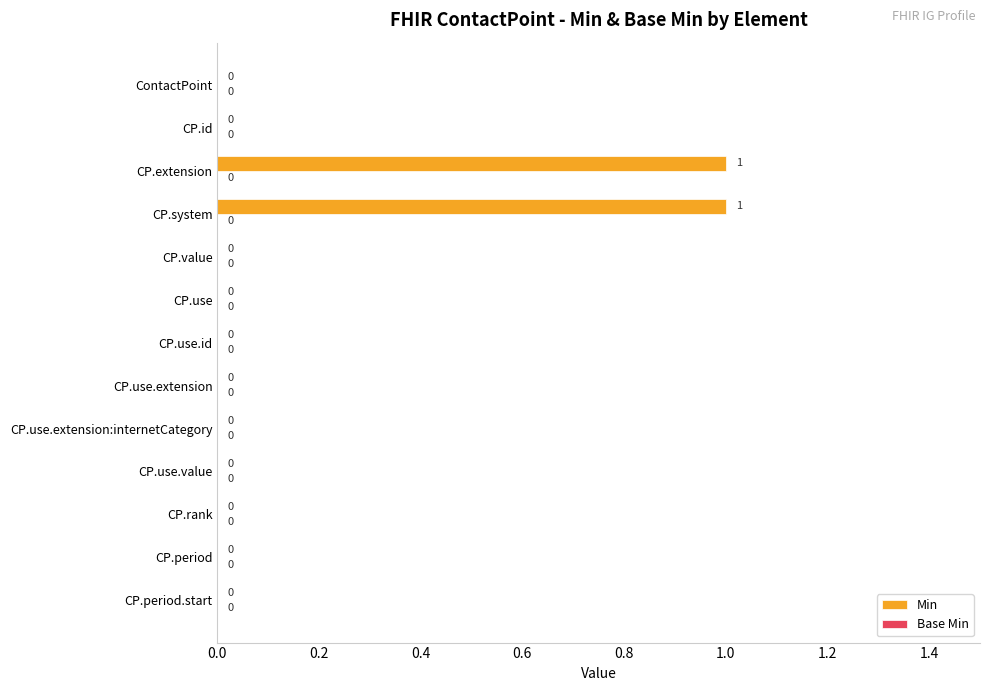

Which has a higher value, CP.system or ContactPoint?

CP.system